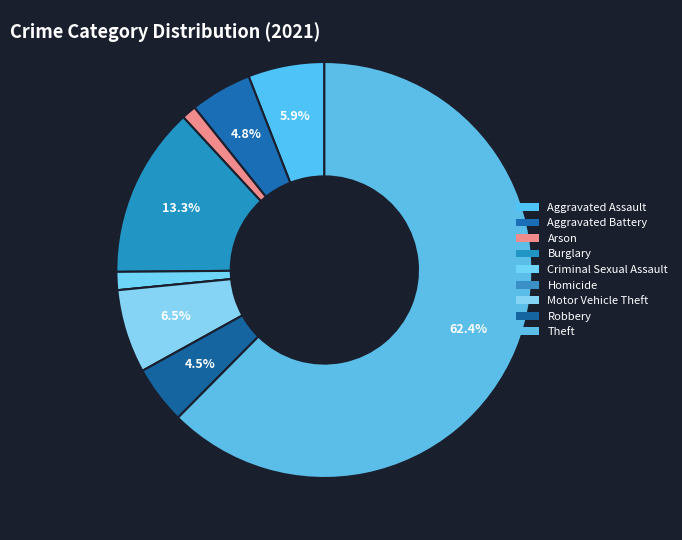

Is Theft the majority of the pie?

Yes